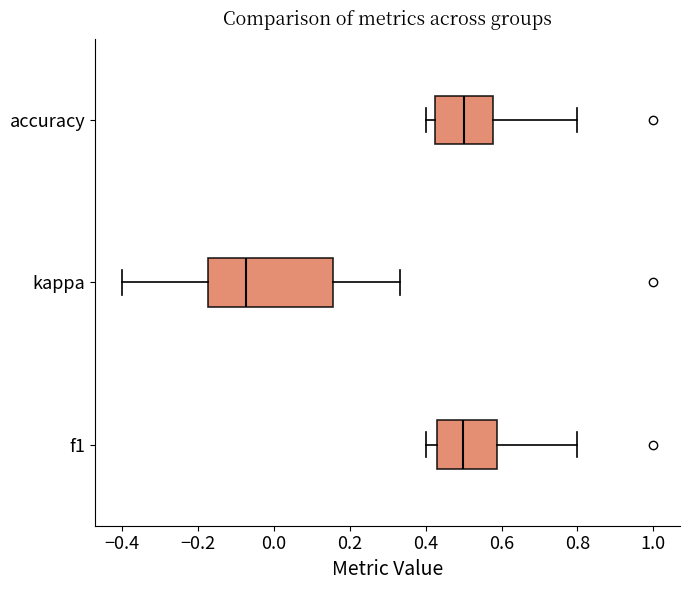

Which box's median line is the furthest to the left?

kappa